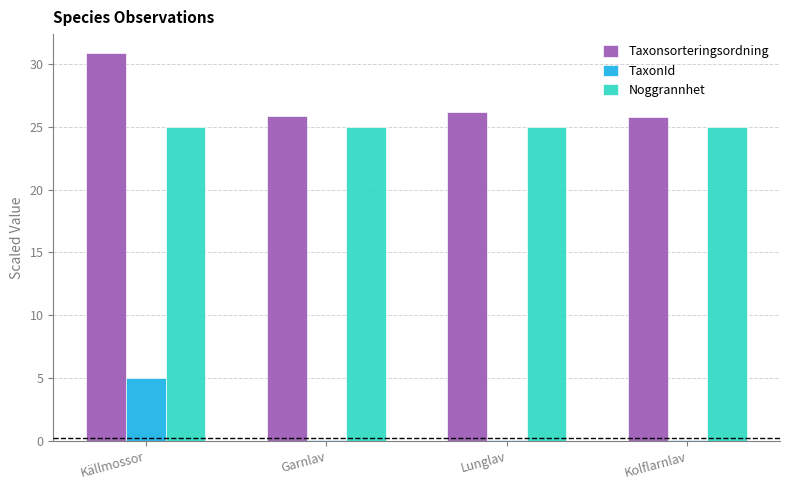

True or false: Taxonsorteringsordning has a value of 25.8 at Kolflarnlav.

True